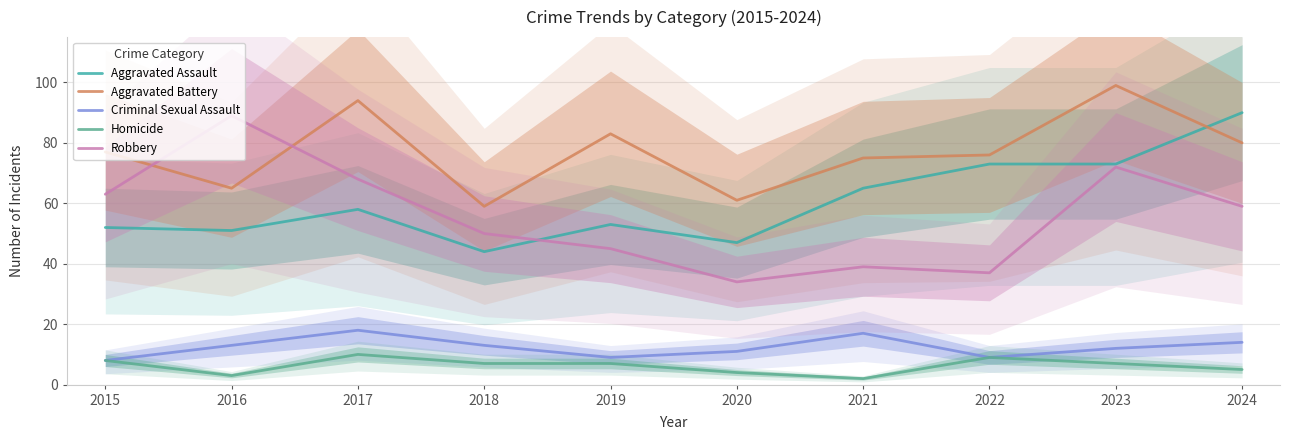

Reading left to right, what are all the values shown in this chart?

Aggravated Assault: 2015=52	2016=51	2017=58	2018=44	2019=53	2020=47	2021=65	2022=73	2023=73	2024=90
Aggravated Battery: 2015=77	2016=65	2017=94	2018=59	2019=83	2020=61	2021=75	2022=76	2023=99	2024=80
Criminal Sexual Assault: 2015=8	2016=13	2017=18	2018=13	2019=9	2020=11	2021=17	2022=9	2023=12	2024=14
Homicide: 2015=8	2016=3	2017=10	2018=7	2019=7	2020=4	2021=2	2022=9	2023=7	2024=5
Robbery: 2015=63	2016=89	2017=68	2018=50	2019=45	2020=34	2021=39	2022=37	2023=72	2024=59